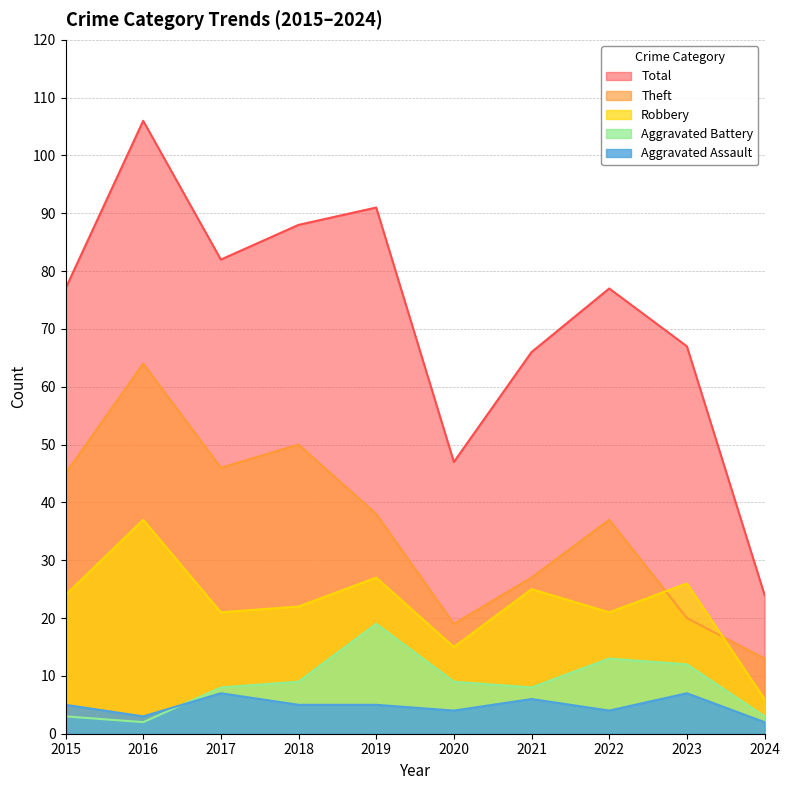

Is the value of Theft at 2022 greater than the value of Robbery at 2022?

Yes